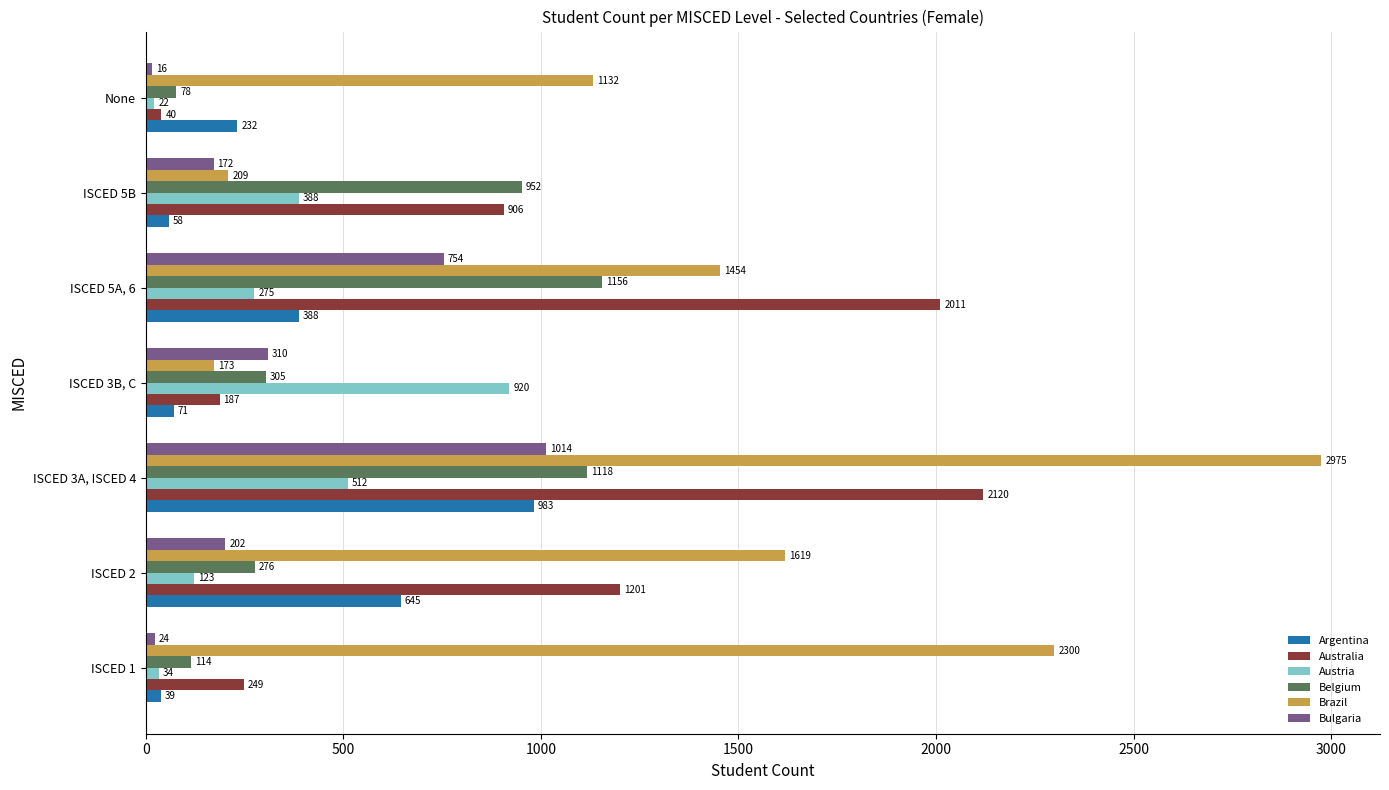

Rank the series at ISCED 5A, 6 from lowest to highest value.

Austria, Argentina, Bulgaria, Belgium, Brazil, Australia